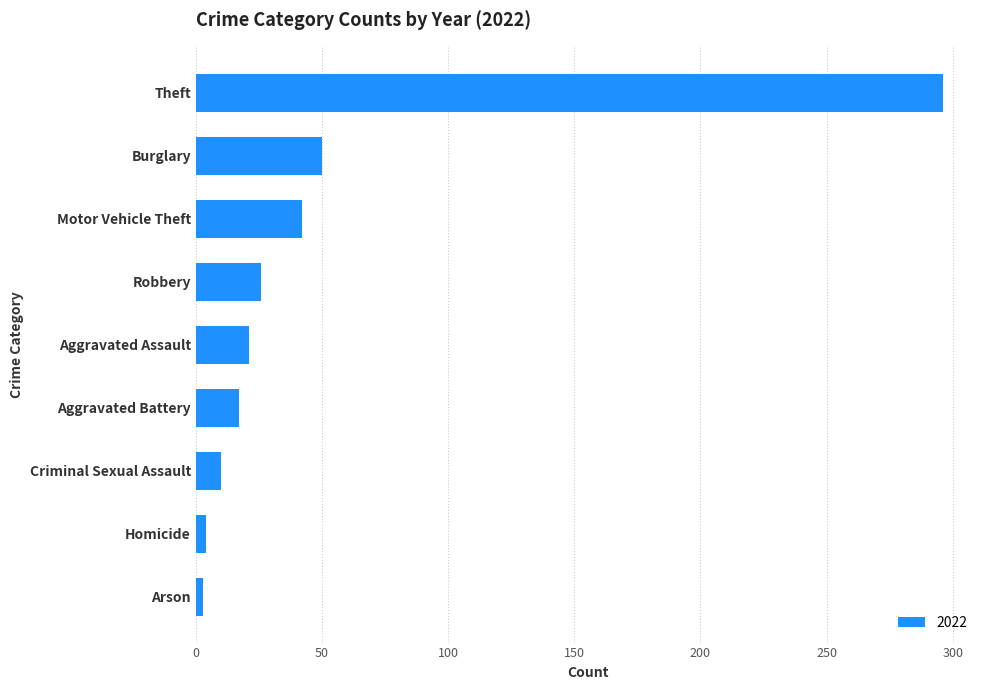

The chart shows a value of 21 at Aggravated Assault. True or false?

True